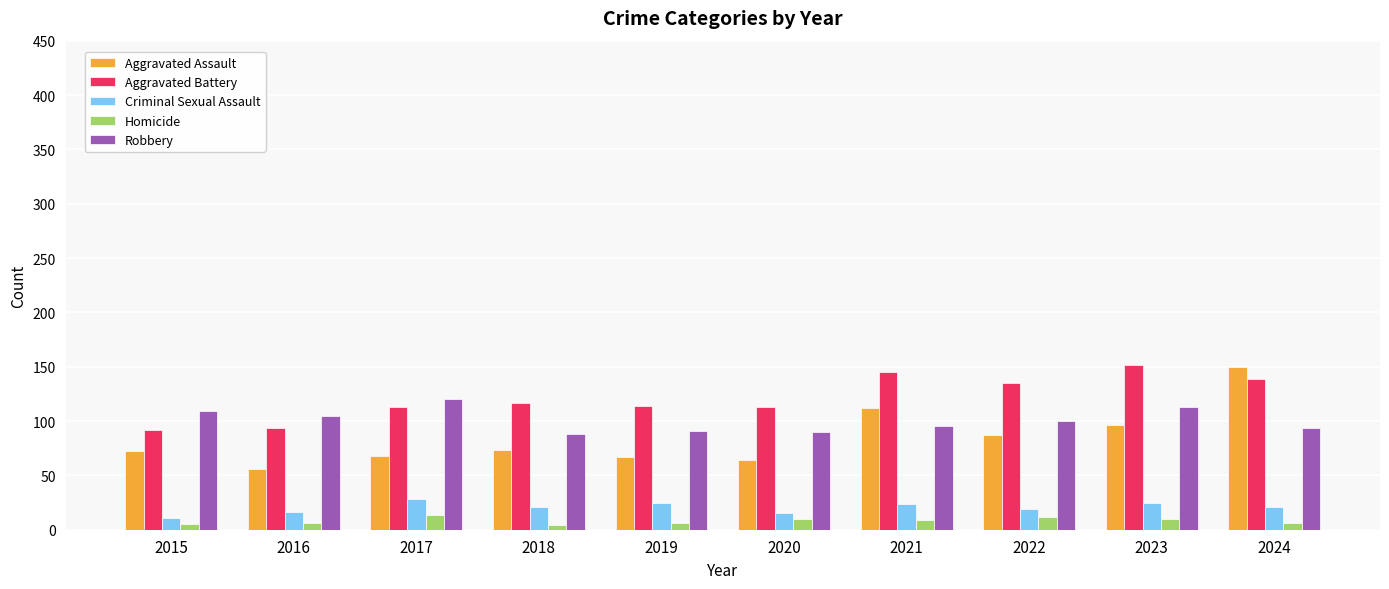

The Criminal Sexual Assault series shows 11 at 2015. True or false?

True